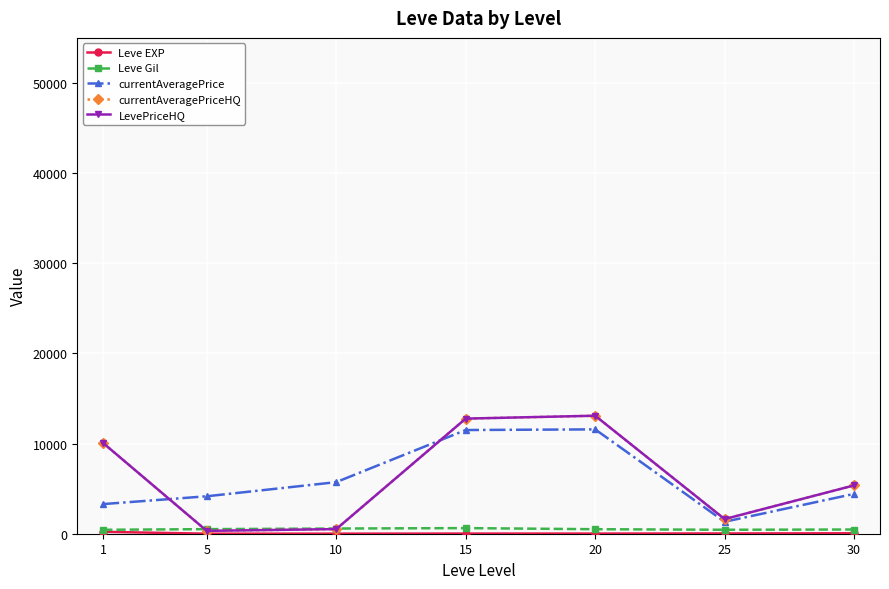

What is the total value across all series at 30?

15656.2